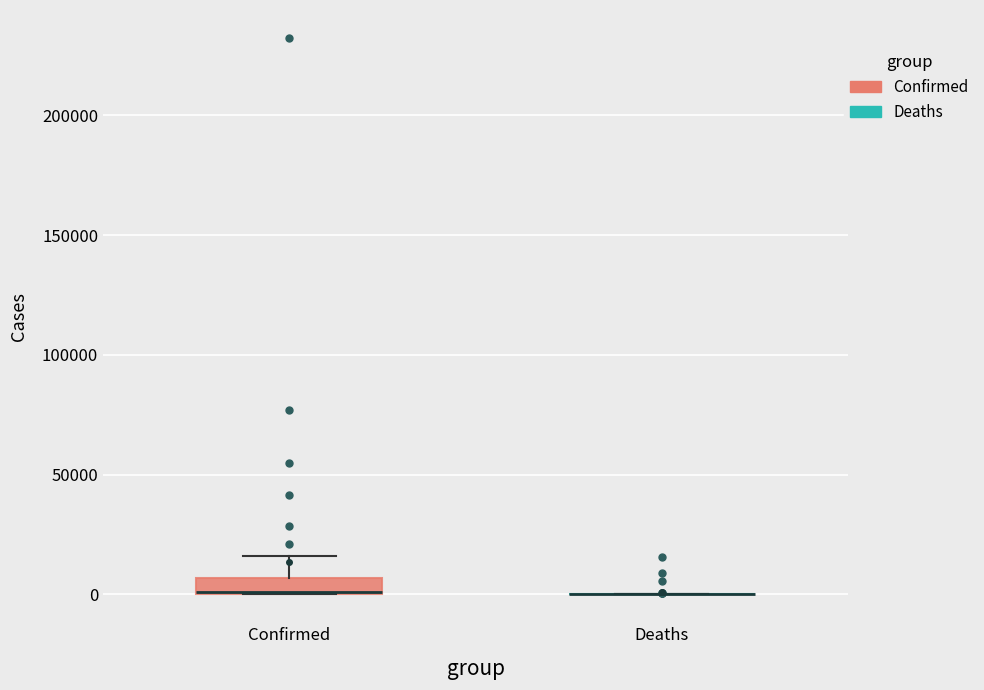

Where is the upper edge of the box for Confirmed on the y-axis? The values are not printed on the chart, so give them approximately, as read against the axis.

5000